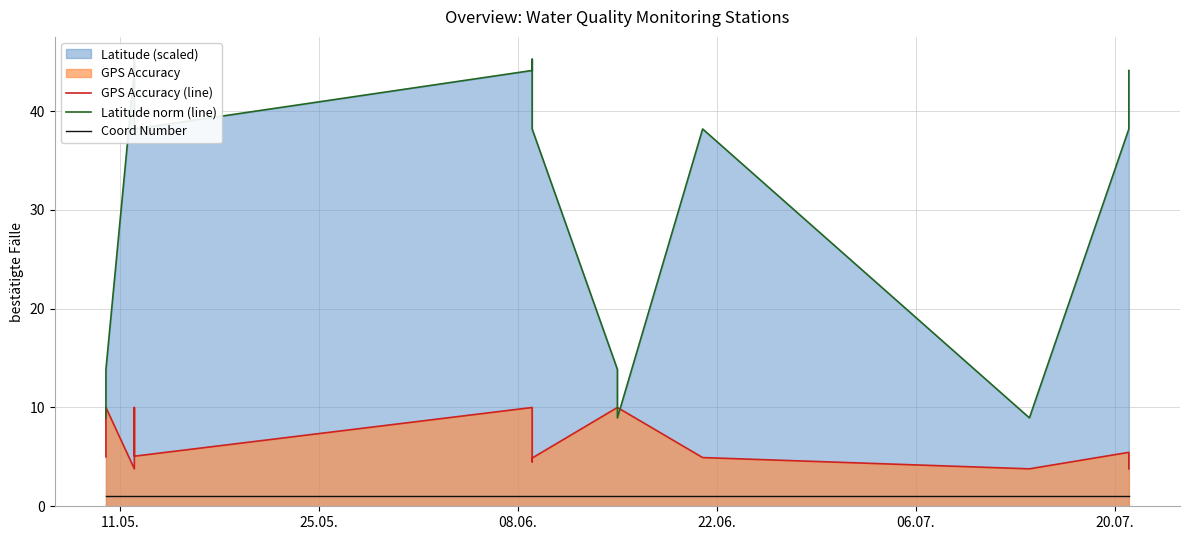

Rank the series by their average value, from lowest to highest.

Coord Number, GPS Accuracy (line), Latitude norm (line)